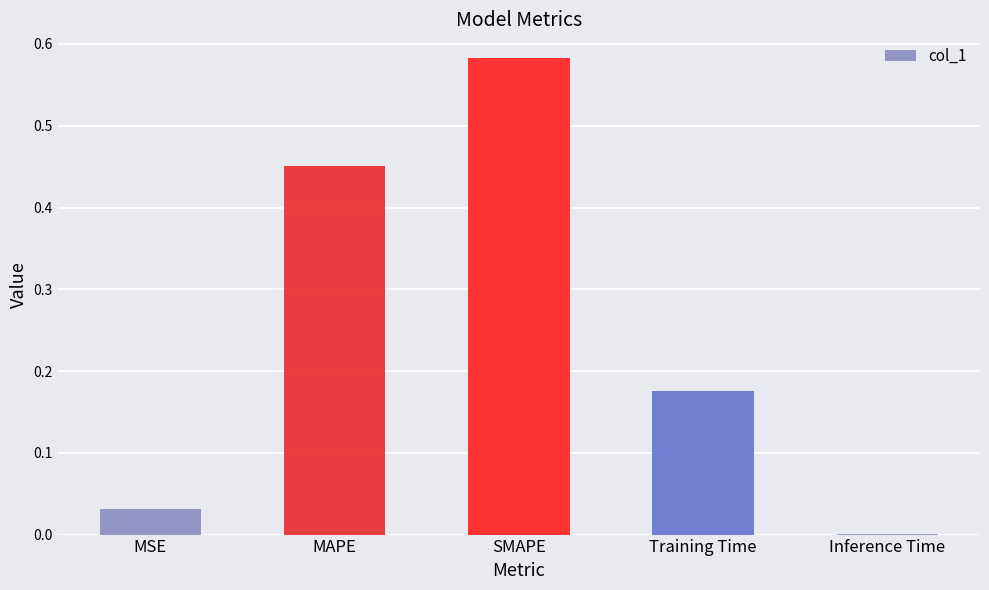

What is the sum of all values?

1.2